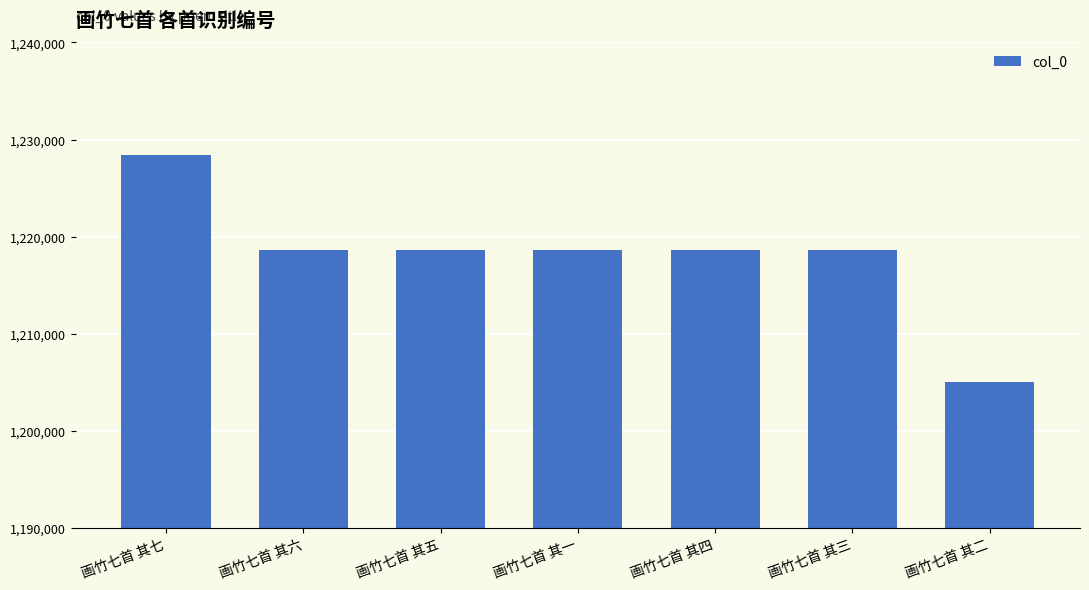

Which label corresponds to the largest value in the chart?

画竹七首 其七